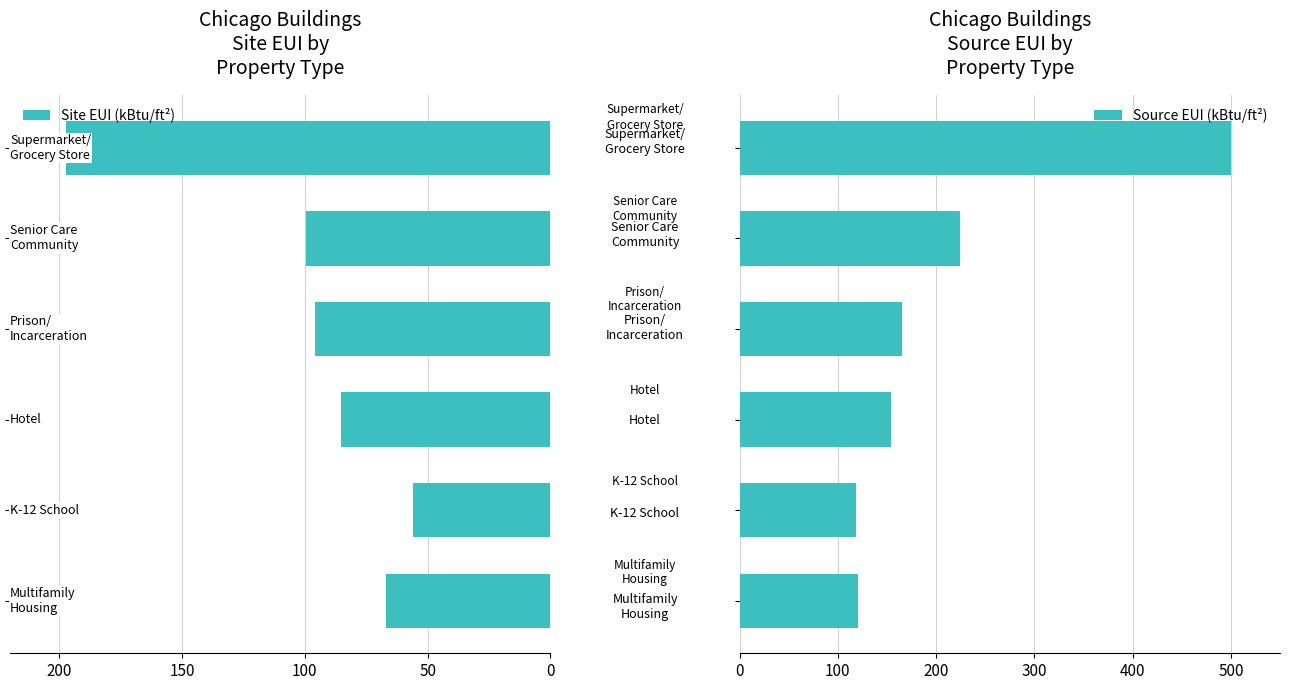

What is the sum of all Source EUI (kBtu/ft²) values?

1283.1